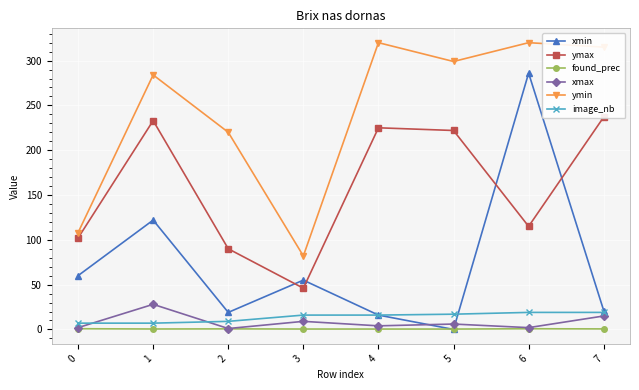

True or false: xmax has more than 2 interior local peaks.

True